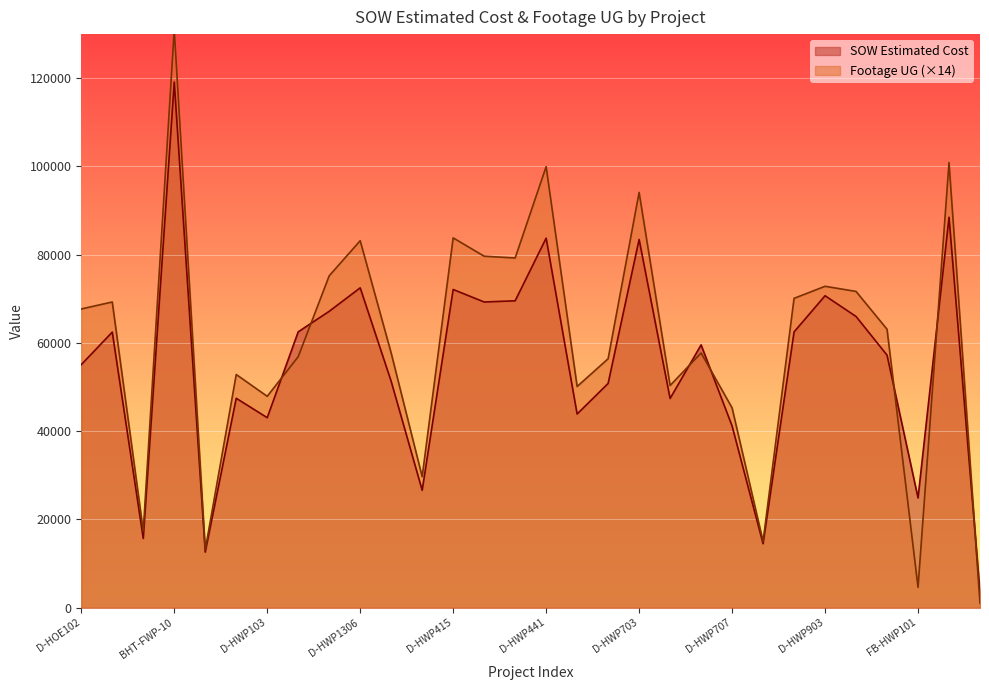

What is the label of the 27th point from the right?

BHT-FWP-10